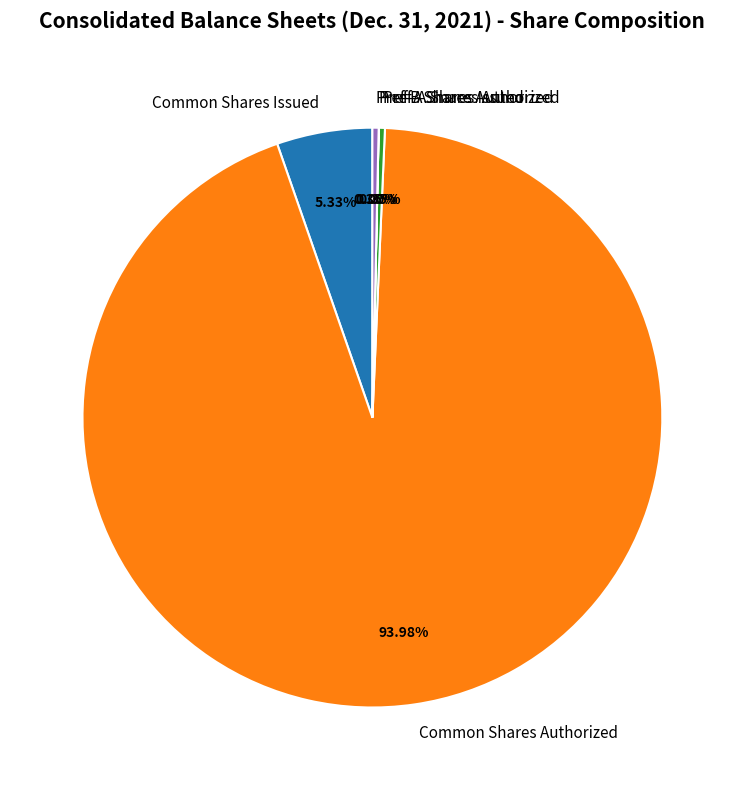

Do Common Shares Issued and Common Shares Authorized together represent more than half of the pie?

Yes